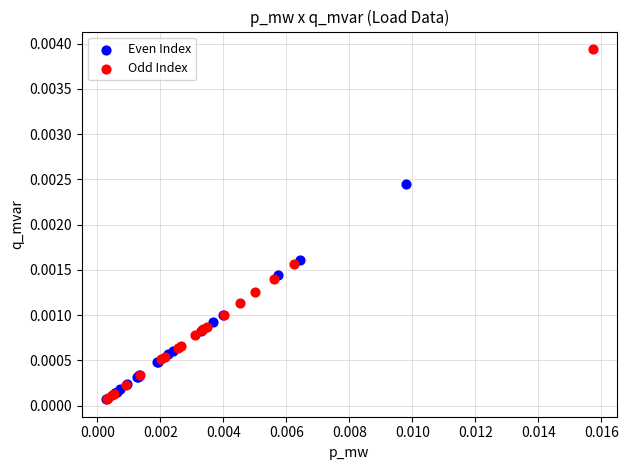

Which series reaches the maximum Y coordinate?

Odd Index